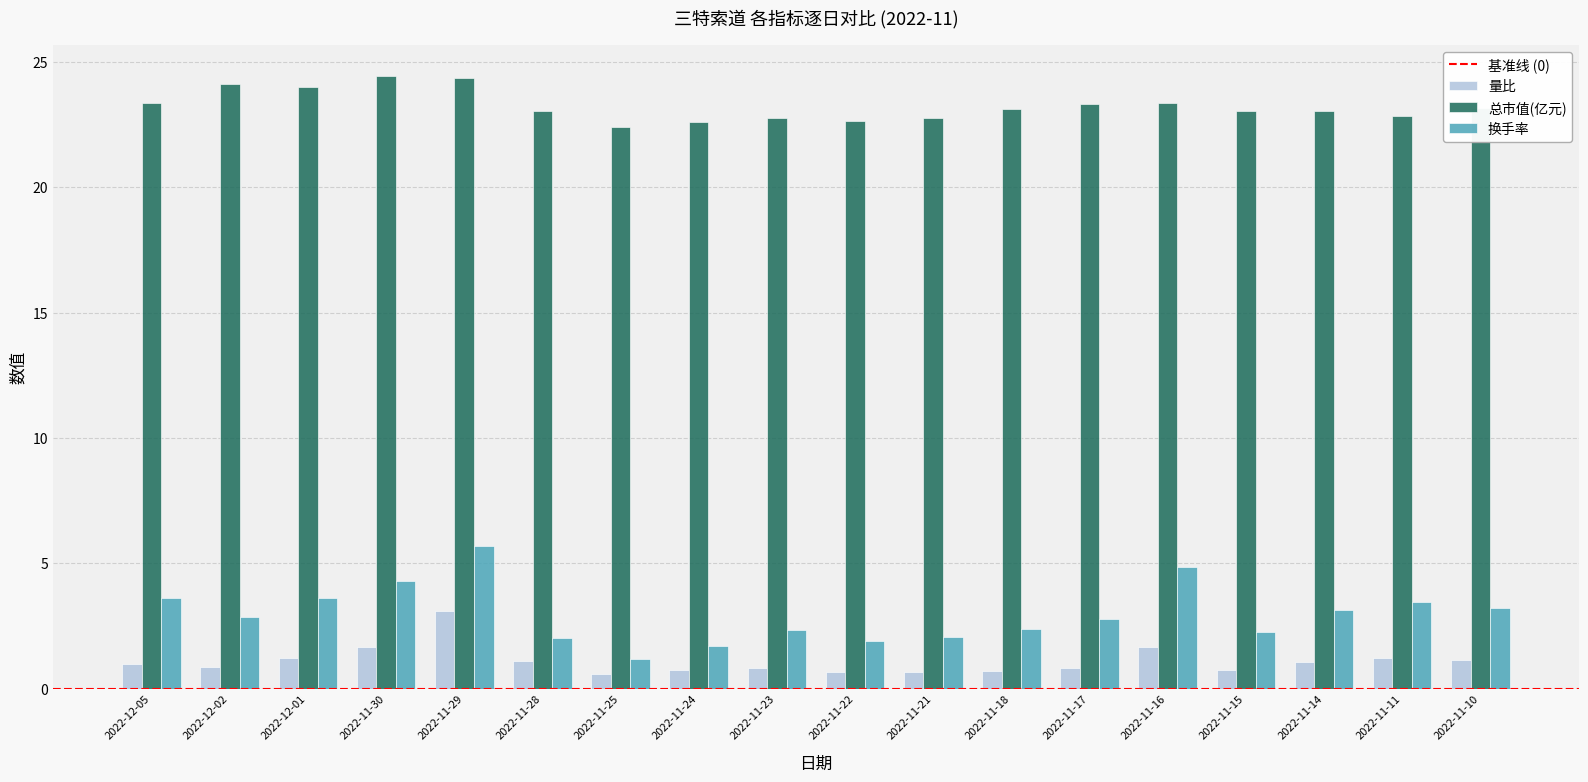

What is the label of the 14th bar from the right?

2022-11-29